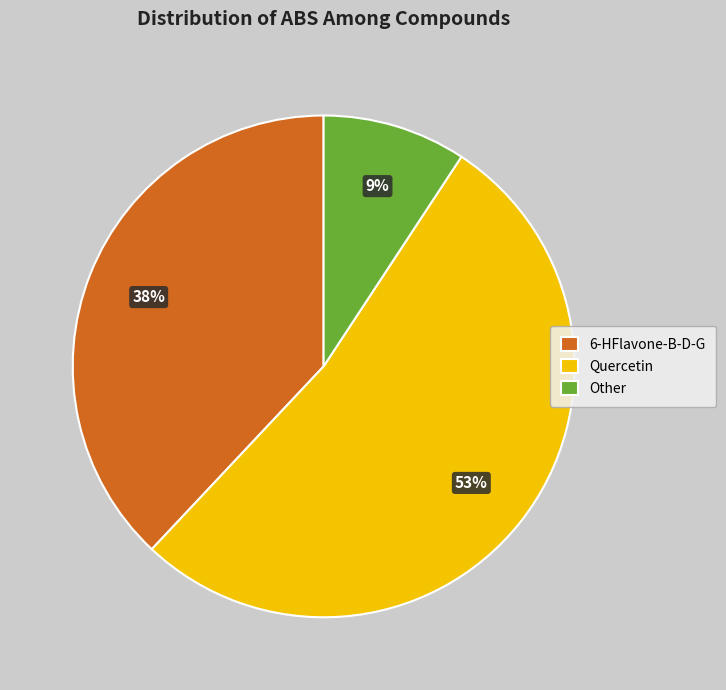

To the nearest percent, what is the combined percentage of Quercetin and Other?

62%